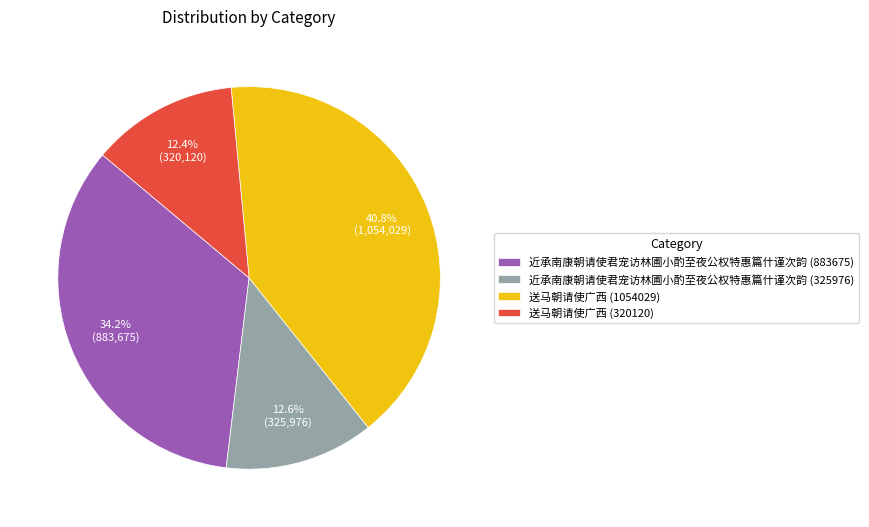

What is the largest slice in the pie chart?

送马朝请使广西 (1054029)